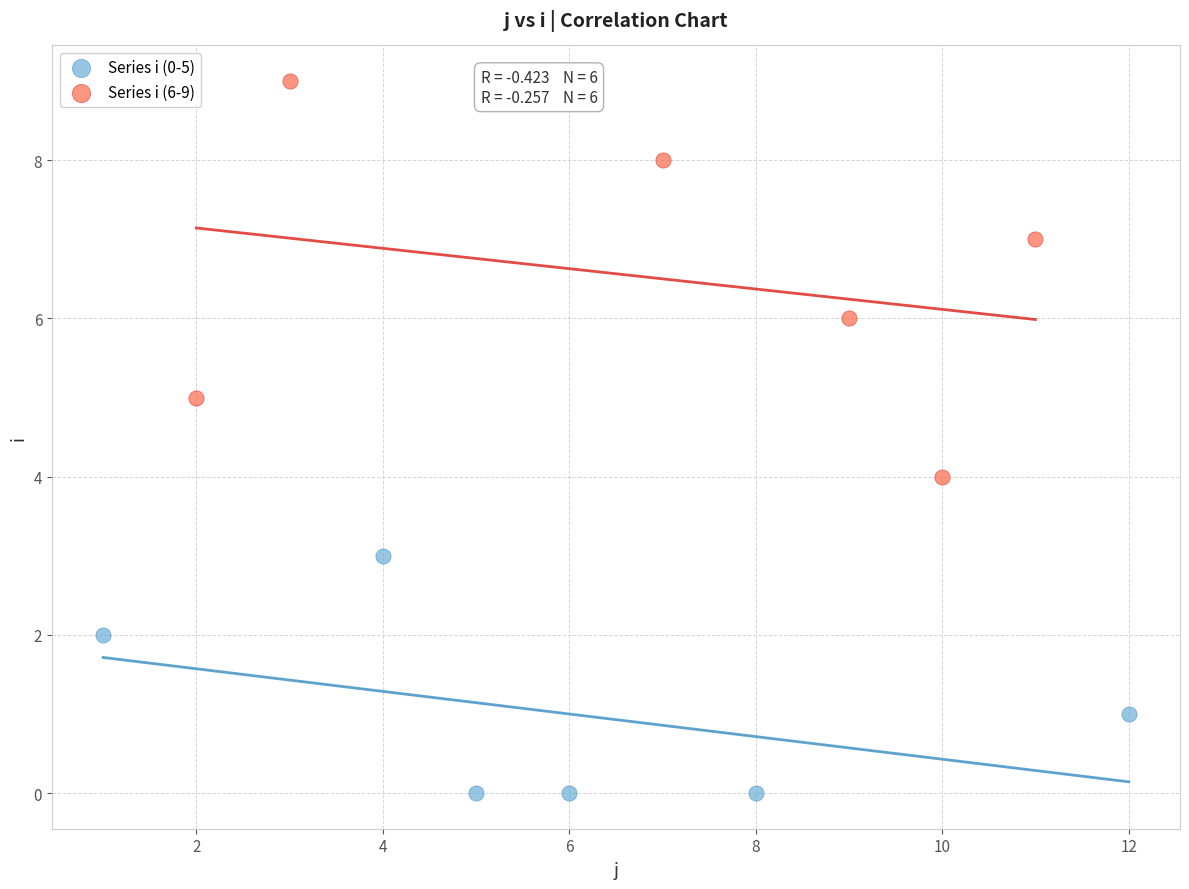

Which series contains the lowest Y value?

Series i (0-5)